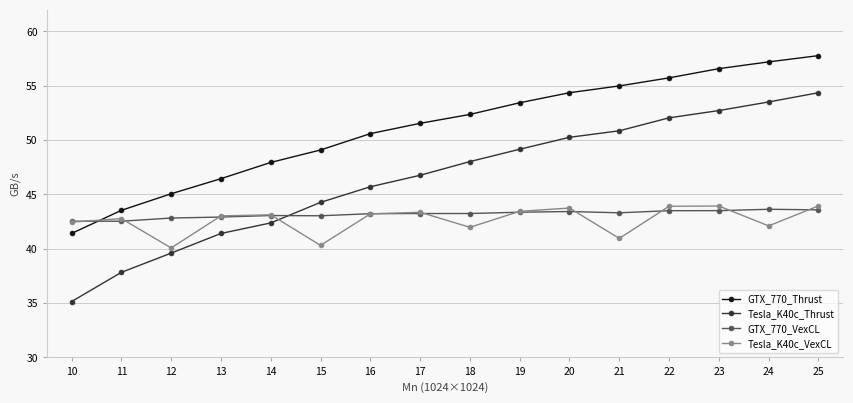

At which category does the chart reach its minimum across all series?

10